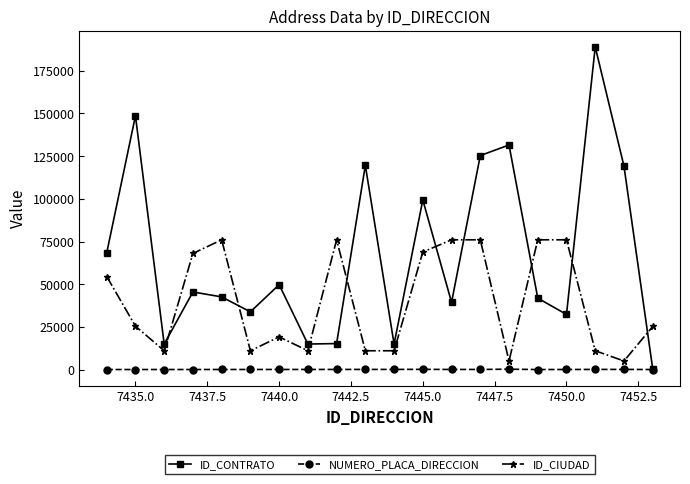

What is the maximum value shown in the chart?

189010